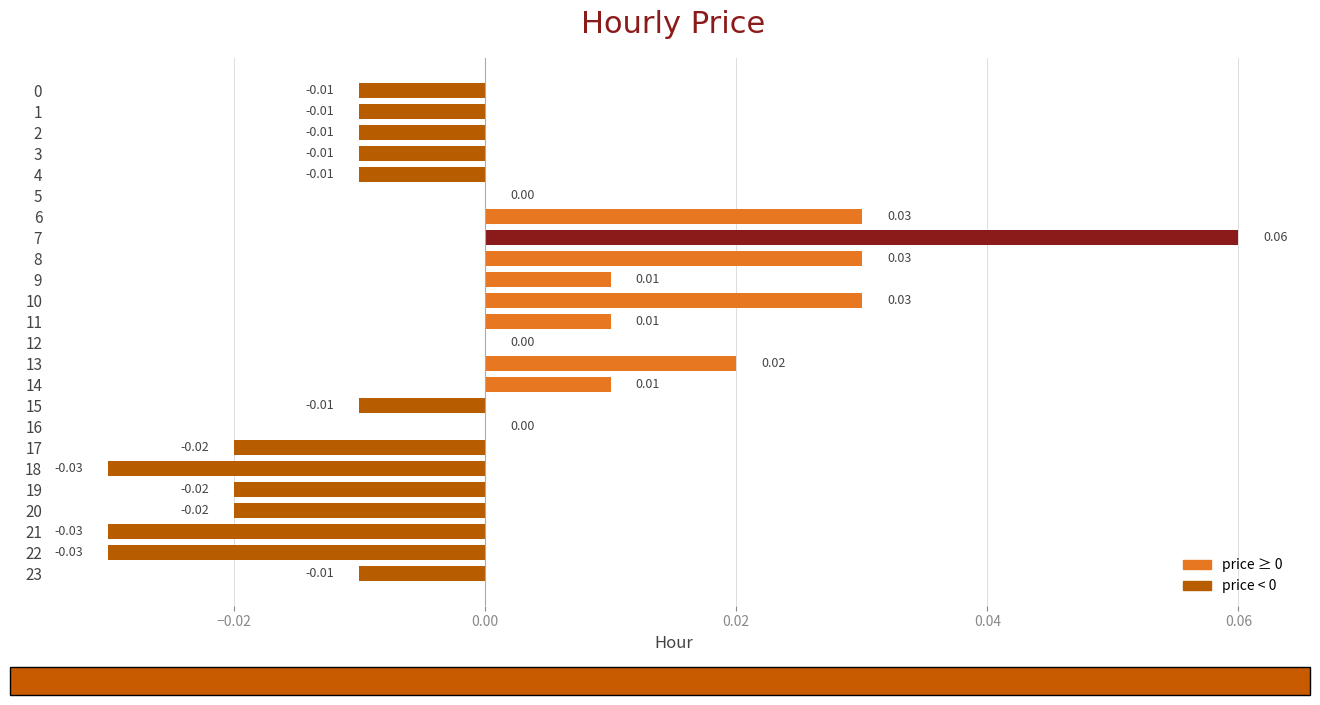

Between 11 and 5, which is larger?

11